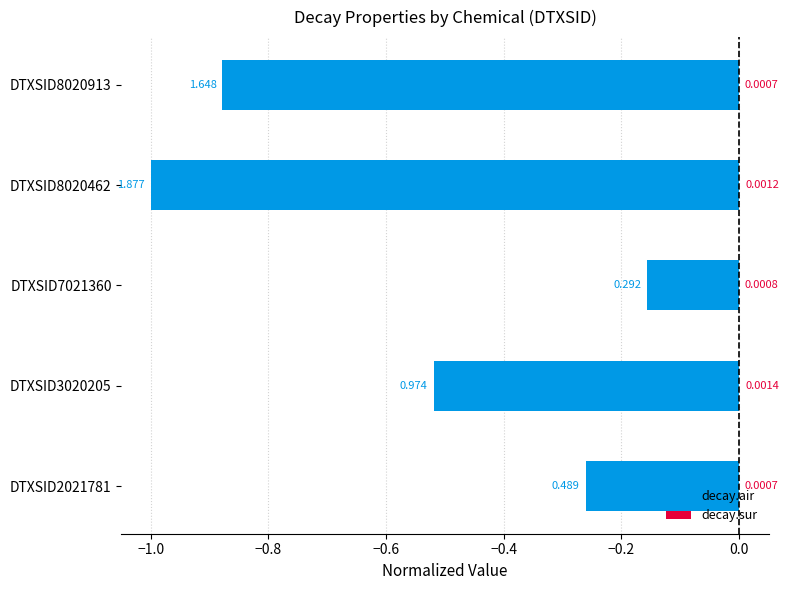

The value of decay.sur at DTXSID8020462 is 0.0. True or false?

True